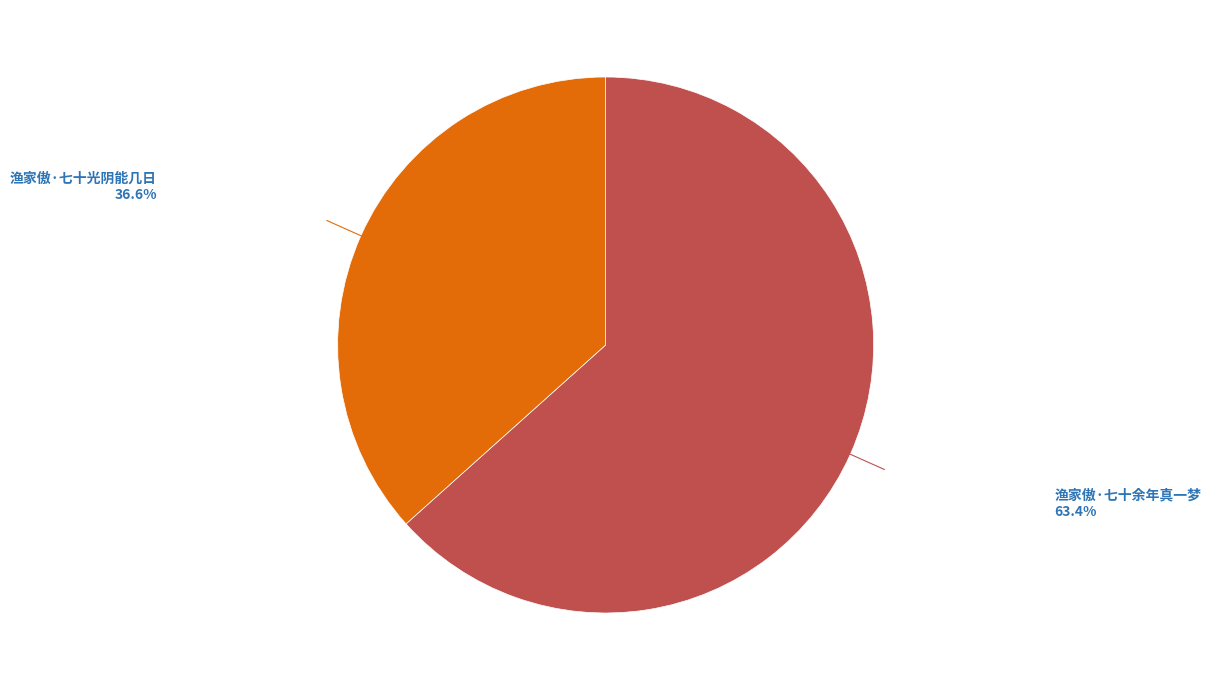

Which category has the biggest portion of the pie?

渔家傲·七十余年真一梦